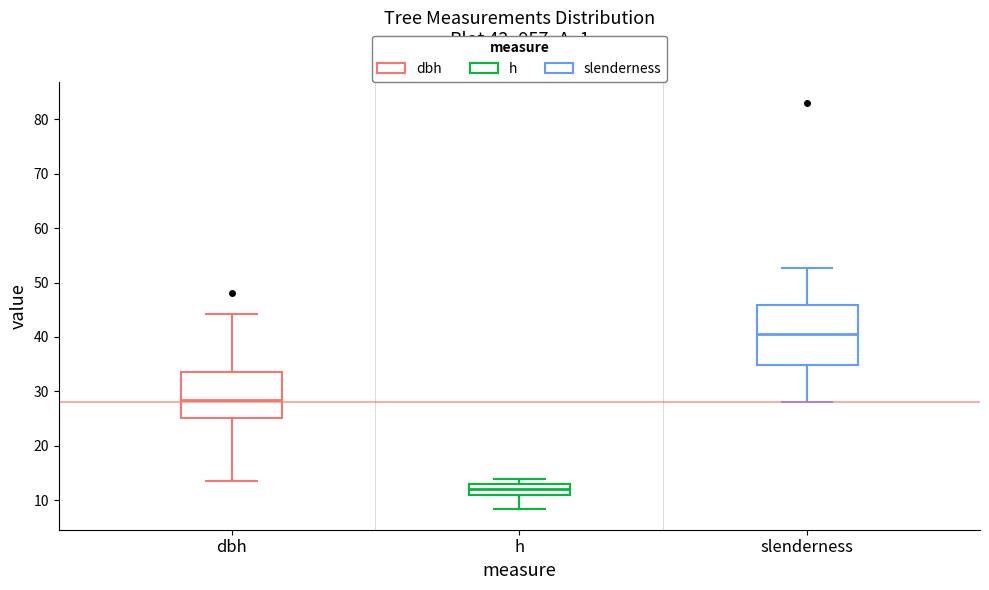

Reading left to right, read every box against the y-axis: the position of its median line, the range the box covers, and the ends of its whiskers. The values are not printed on the chart, so give them approximately, as read against the axis.

dbh: median 28, box 25 to 34, whiskers 14 to 44
h: median 12, box 11 to 13, whiskers 8 to 14
slenderness: median 41, box 35 to 46, whiskers 28 to 53